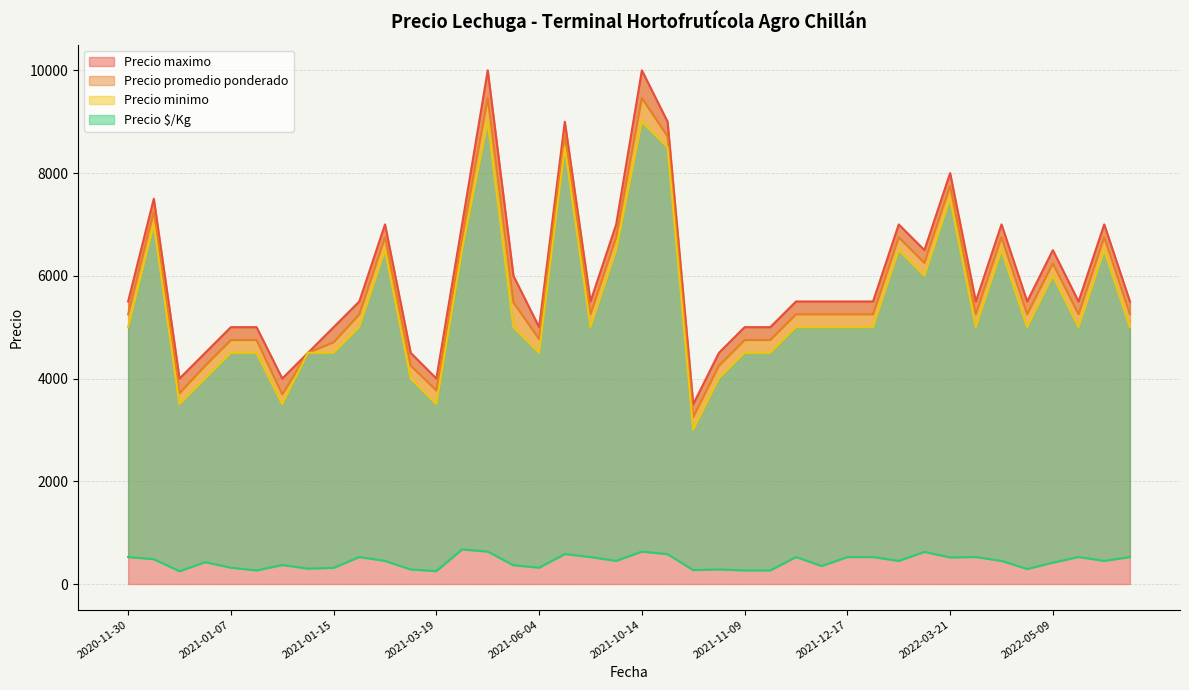

What is the highest value of the Precio maximo series?

10000